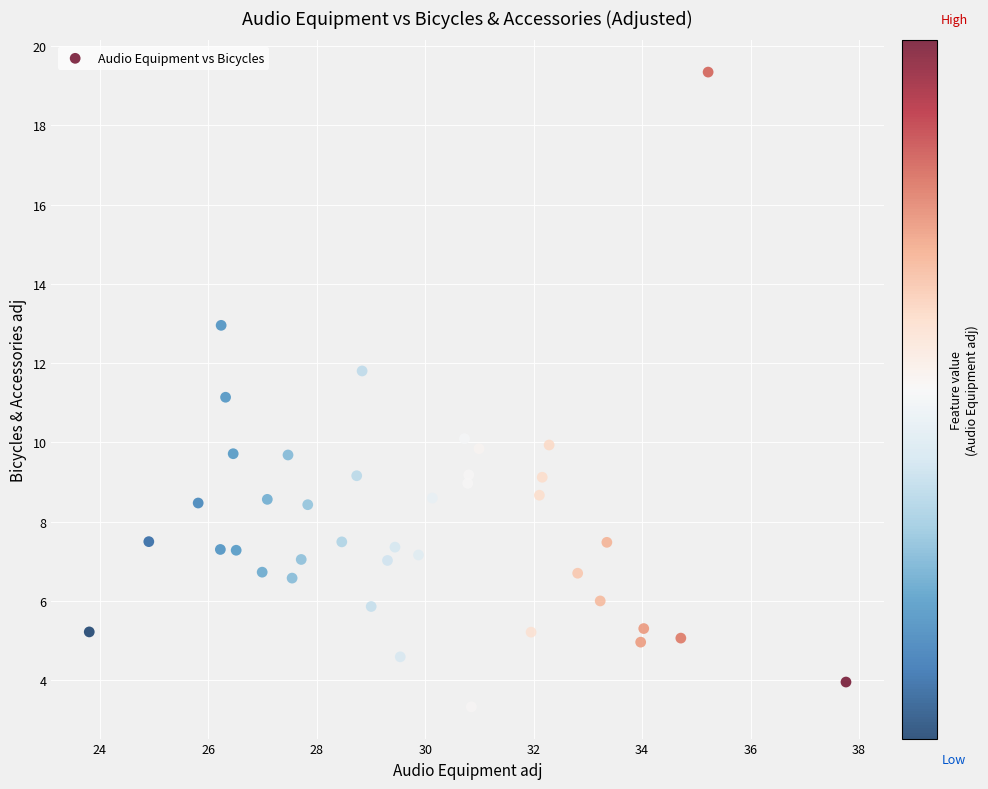

What is the range of X values (max minus min)?

14.0